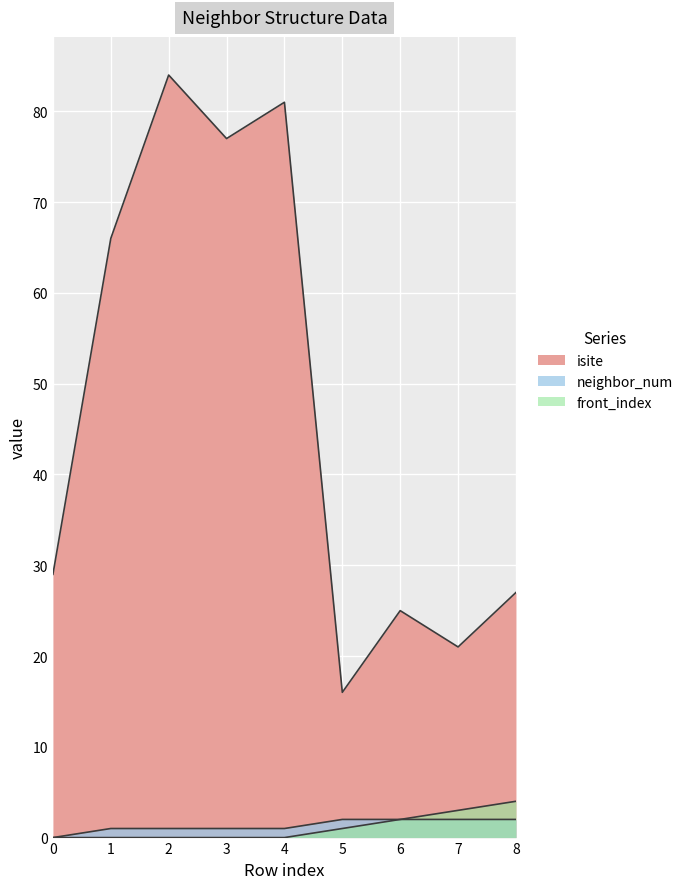

What is the sum of all front_index values?

10